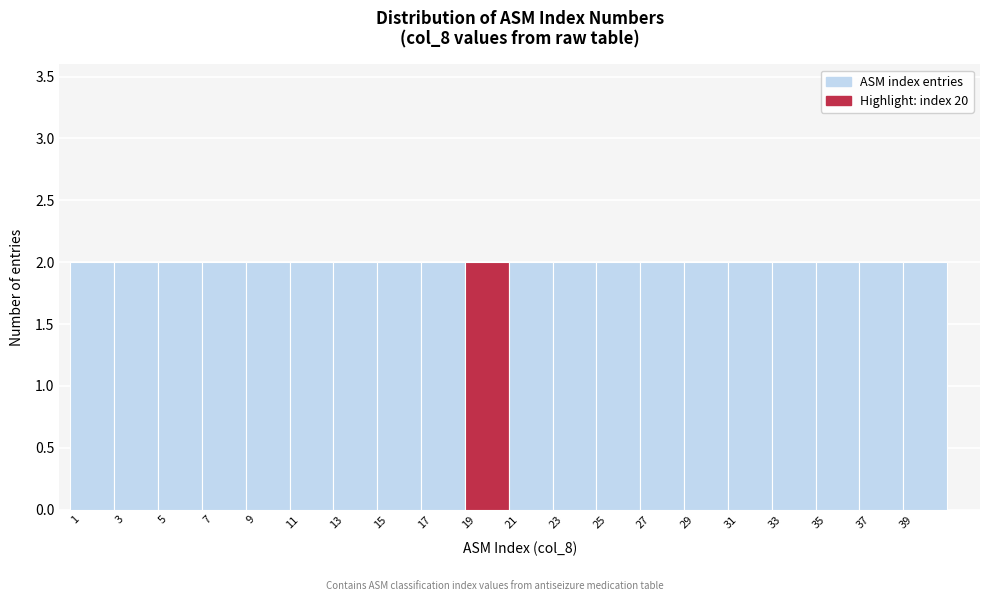

What is the height of the bar covering 28.5 to 30.5 on the x-axis? The values are not printed on the chart, so give them approximately, as read against the axis.

2